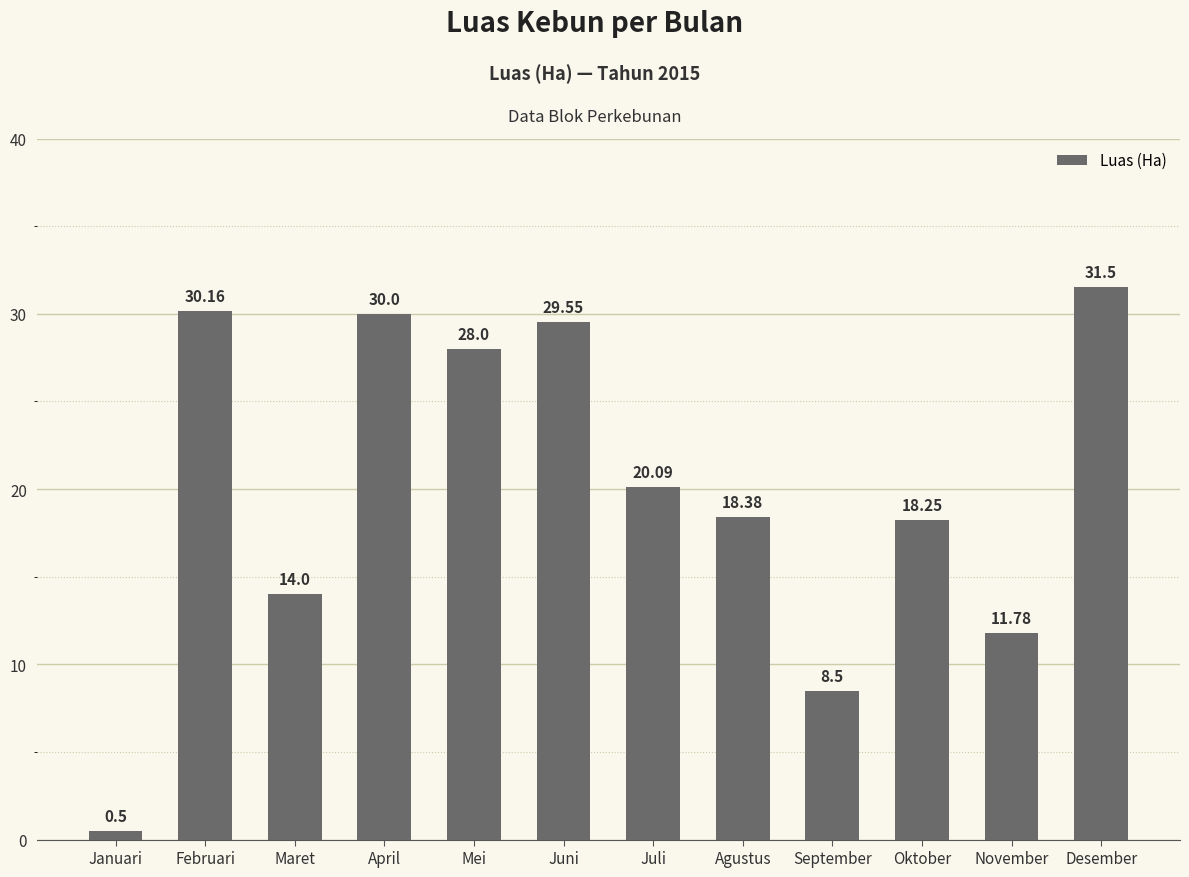

What is the value of the 8th bar from the left?

18.4